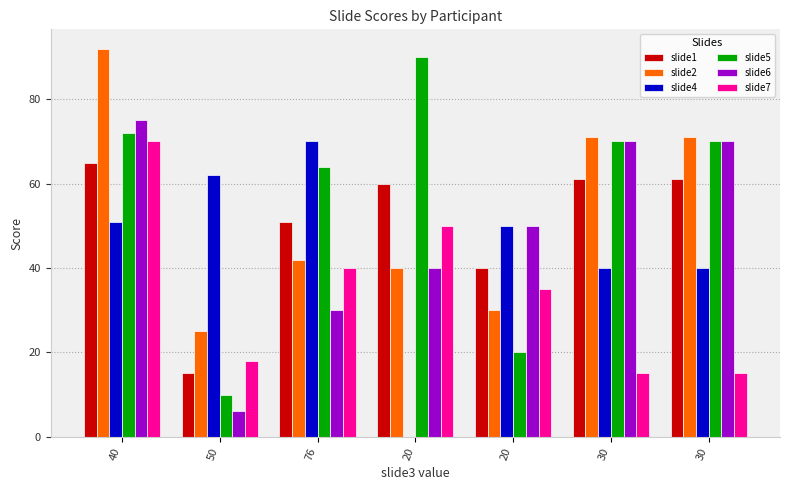

Is the value of slide1 at 30 greater than the value of slide5 at 76?

No